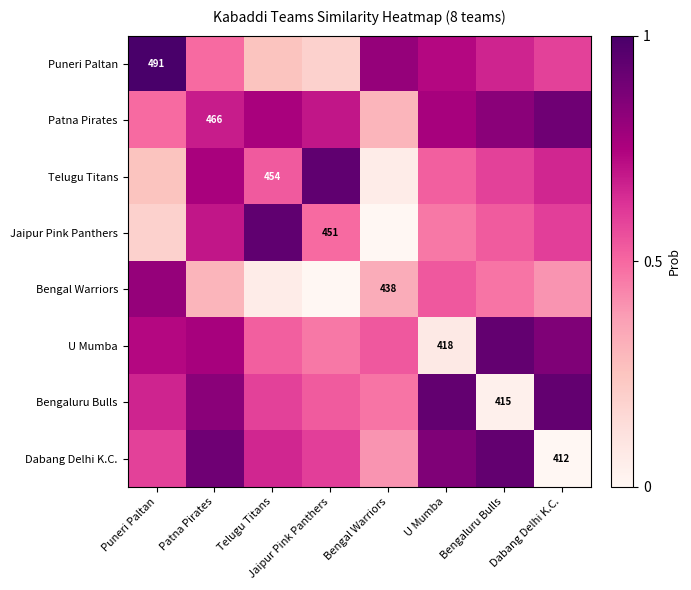

Rank the categories by Puneri Paltan value from highest to lowest.

Puneri Paltan, Bengal Warriors, U Mumba, Bengaluru Bulls, Dabang Delhi K.C., Patna Pirates, Telugu Titans, Jaipur Pink Panthers